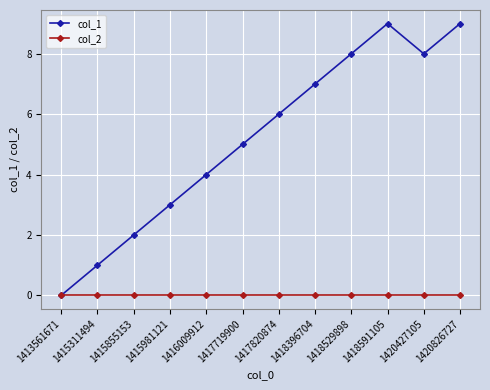

What is the maximum value shown in the chart?

9